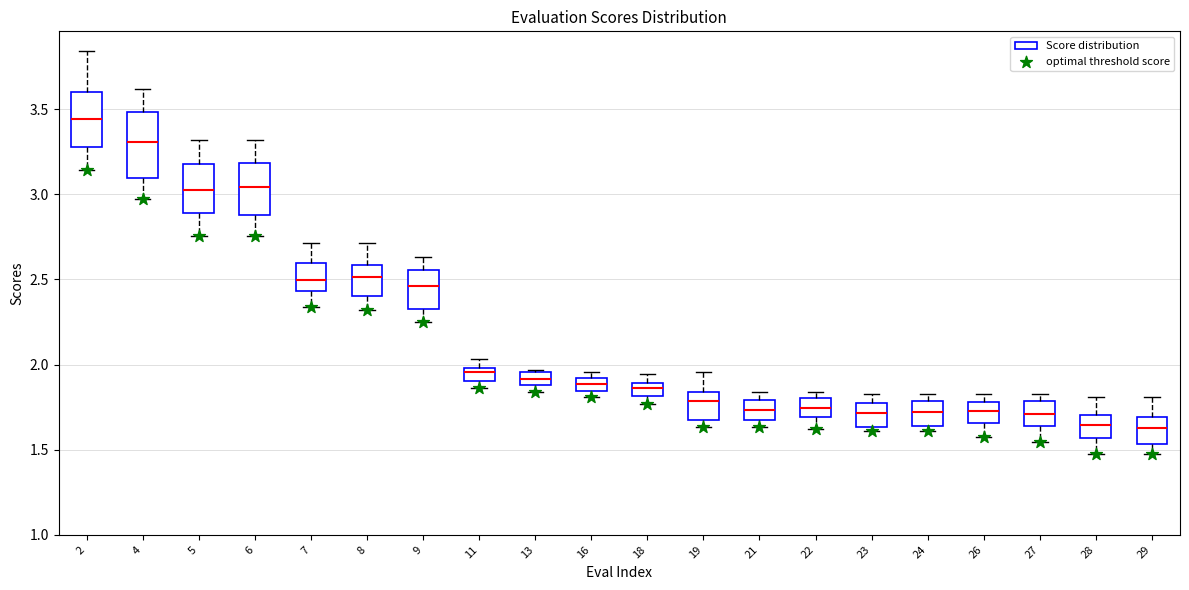

Comparing the boxes themselves (not the whiskers), which one is the tallest?

4